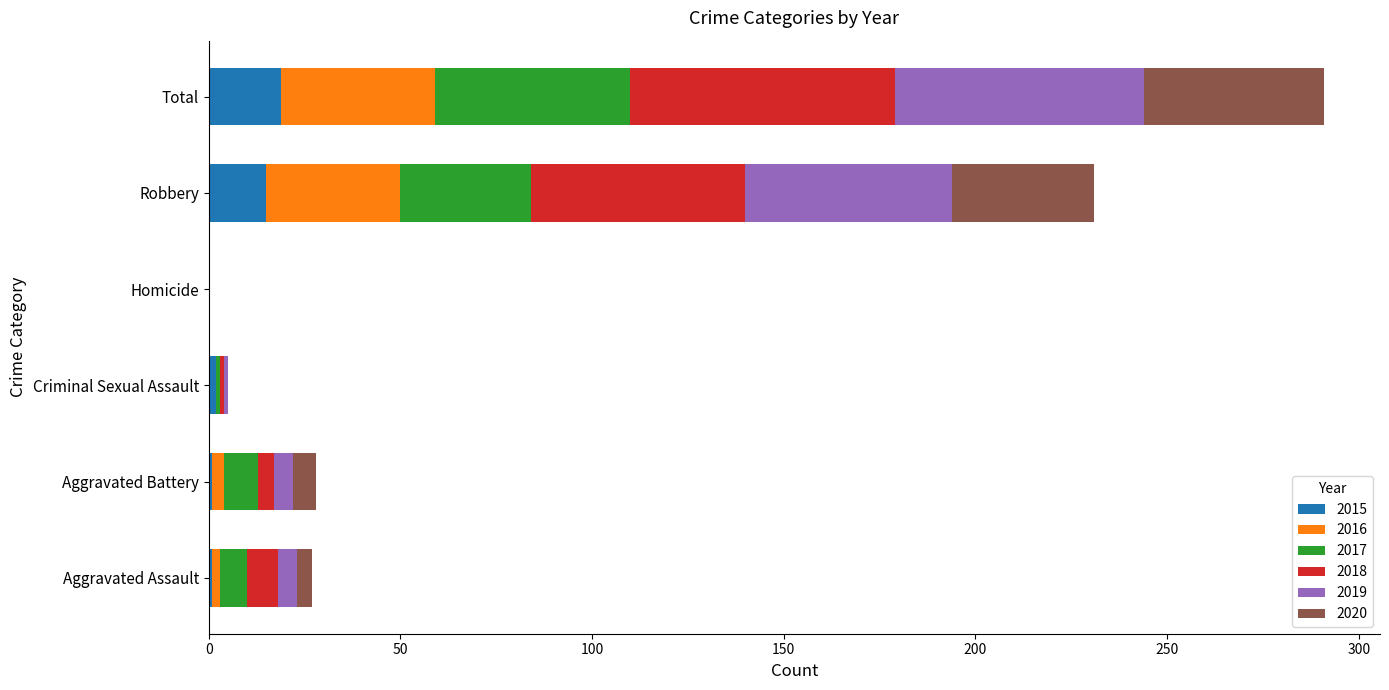

What is the total value across all series at Robbery?

231